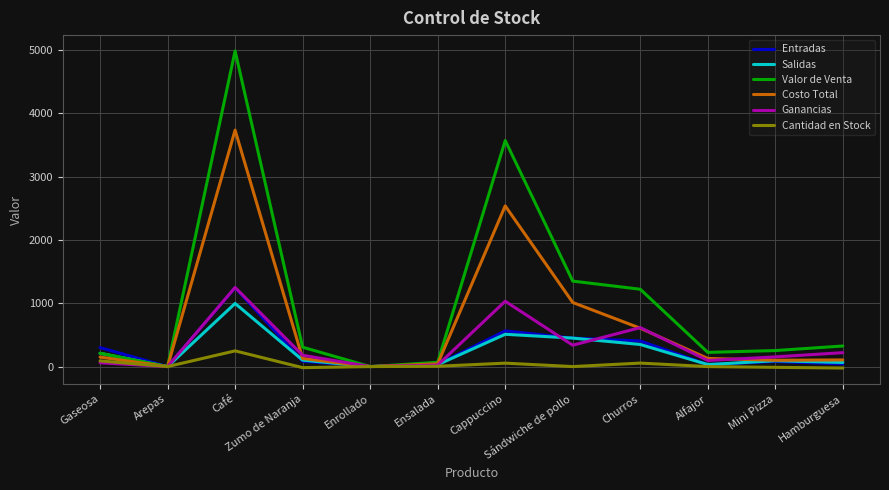

At which label is Costo Total closest to 1867?

Cappuccino